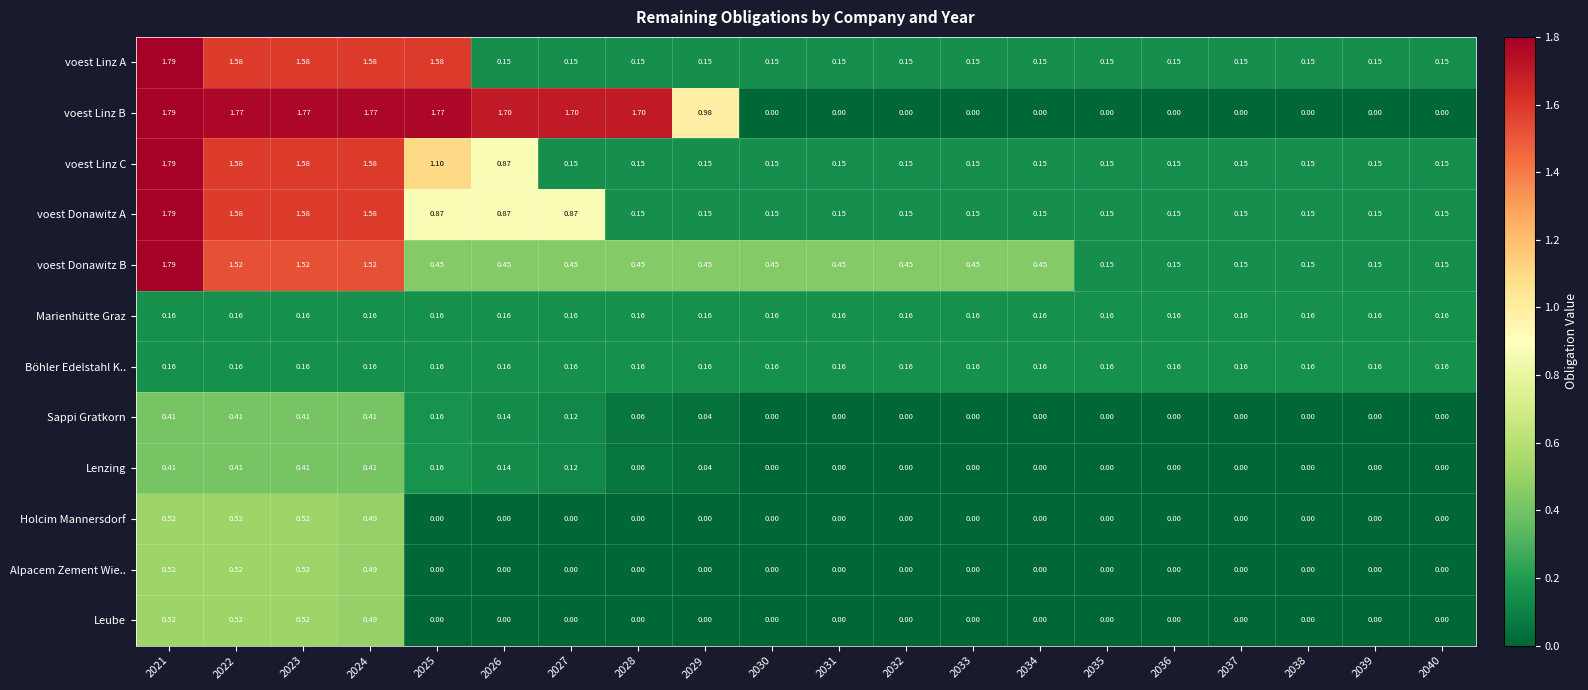

Is the value of voest Donawitz A at 2033 greater than the value of Leube at 2023?

No